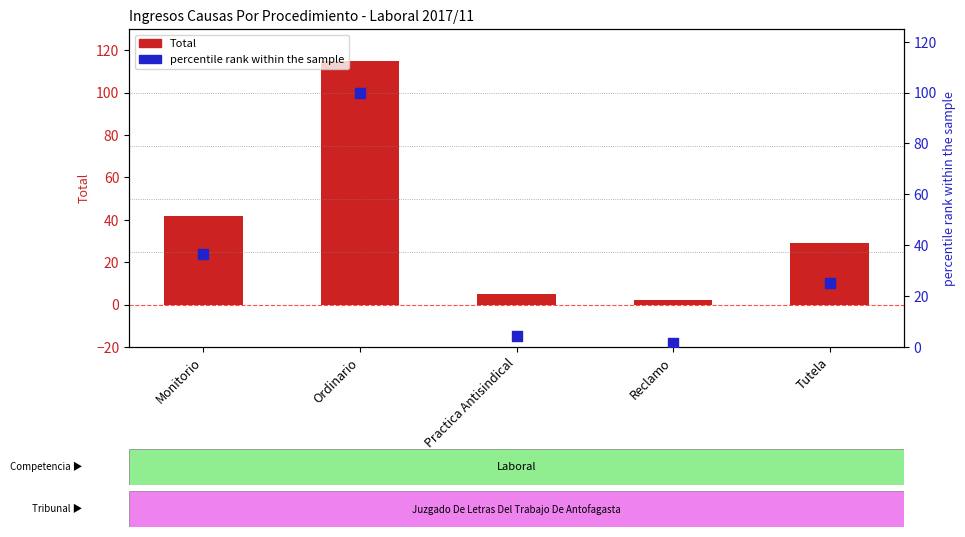

Which series has the largest total across all categories?

Total